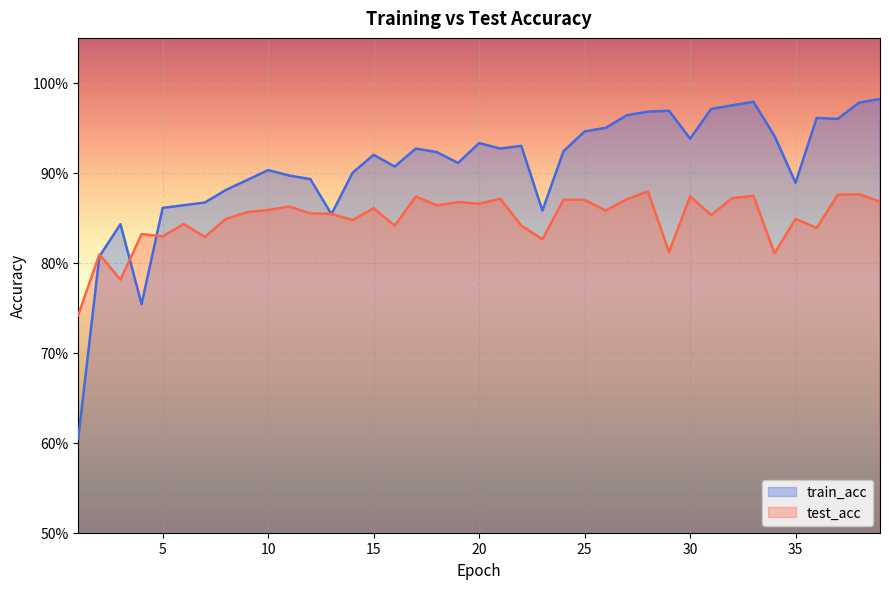

After their last crossing, which series has the higher values: train_acc or test_acc?

train_acc